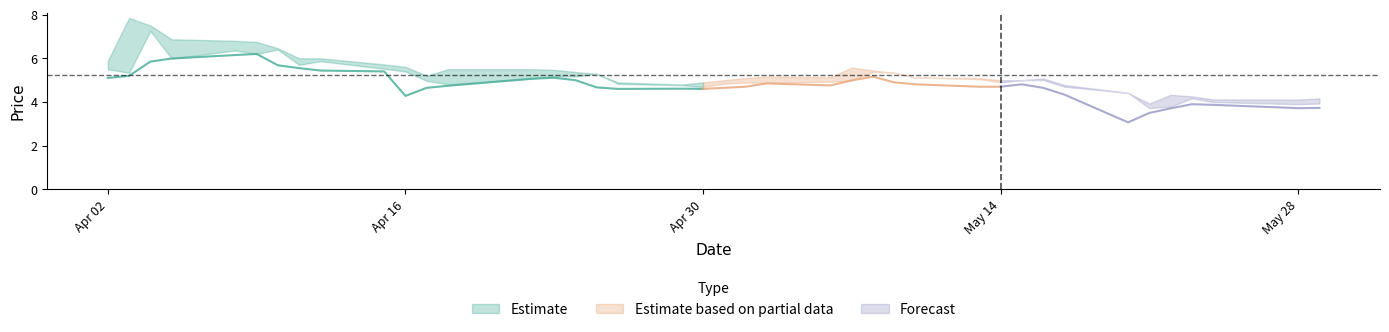

Does the chart have visible grid lines?

No